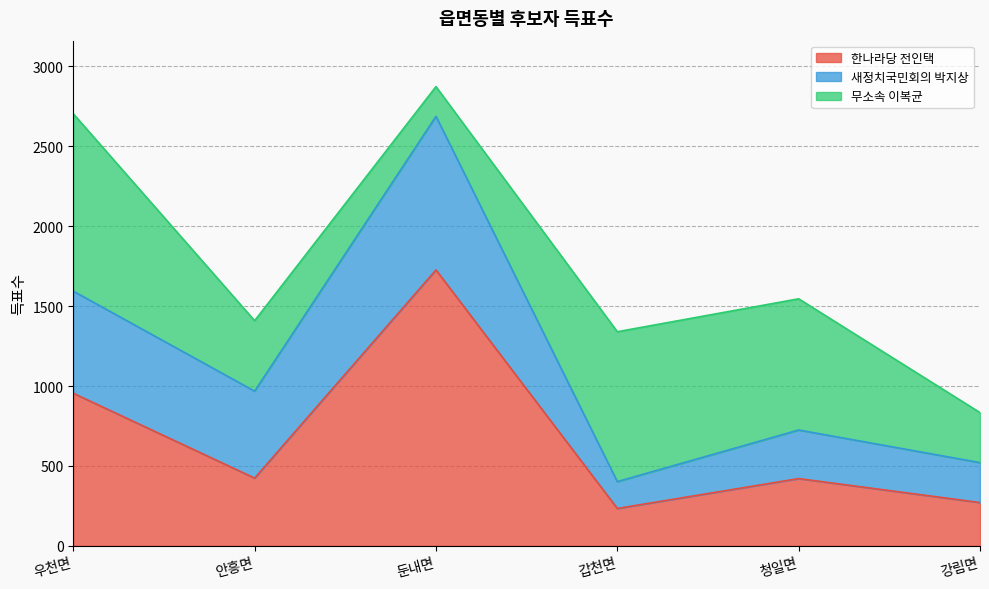

True or false: 무소속 이복균 has more than 2 points higher than both neighbors.

False